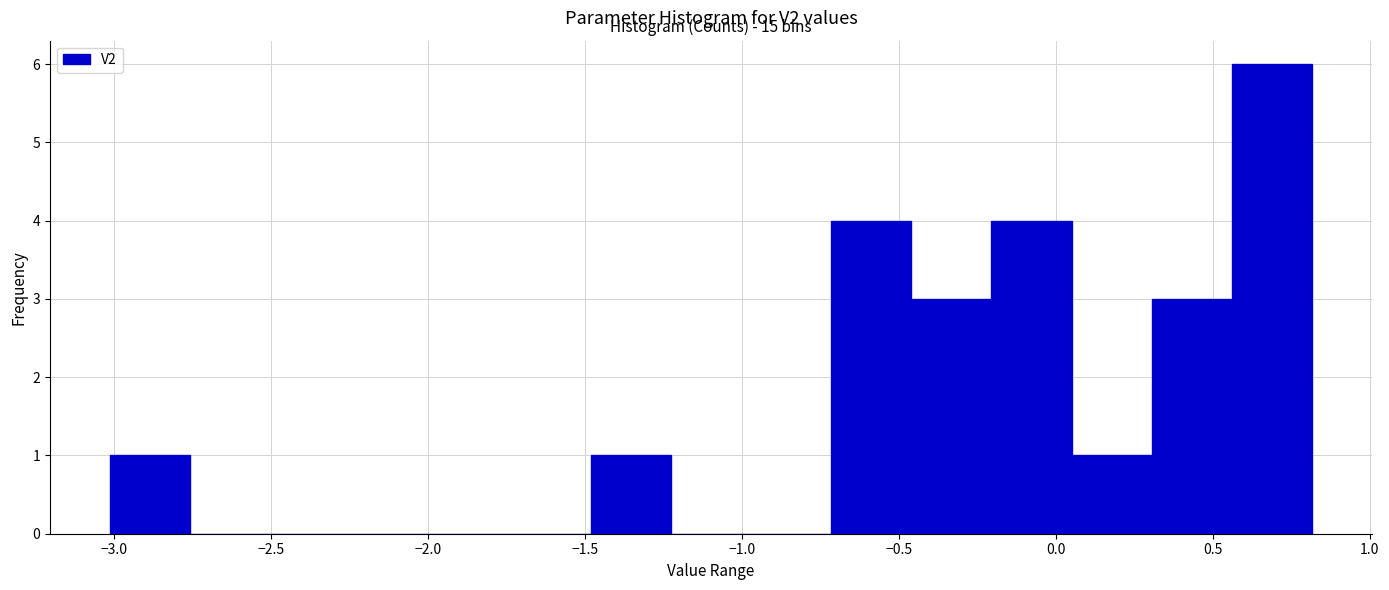

Over which range of the x-axis is the bar tallest?

0.55 to 0.80